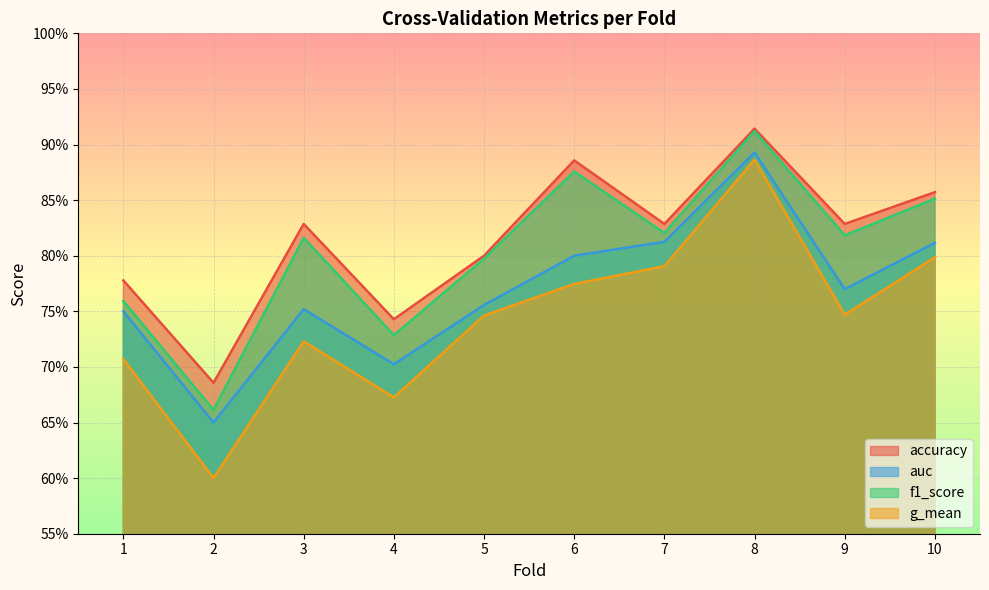

Rank the series by their maximum value, from lowest to highest.

g_mean, auc, f1_score, accuracy